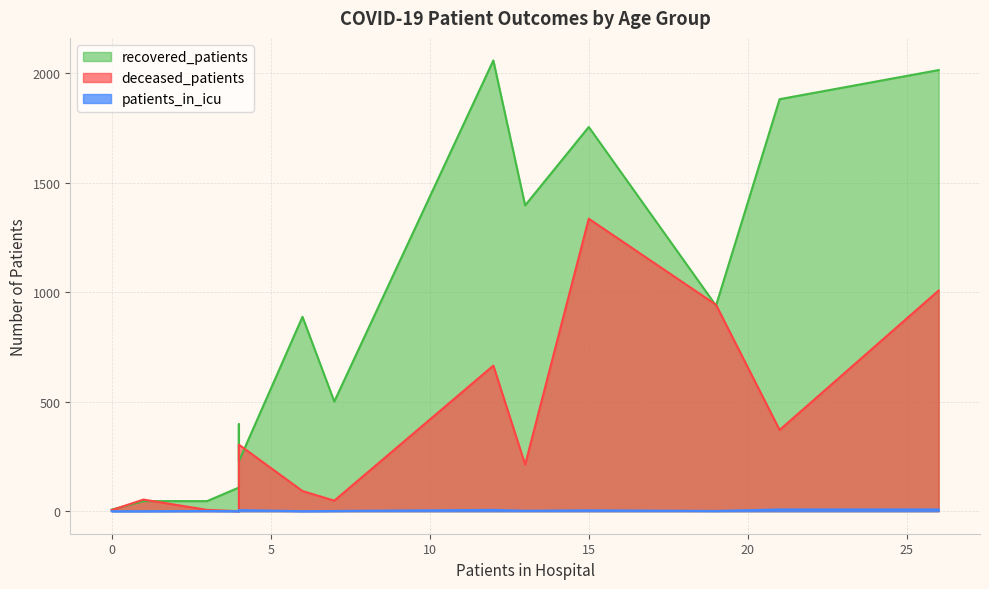

Rank the series by their average value, from lowest to highest.

patients_in_icu, deceased_patients, recovered_patients